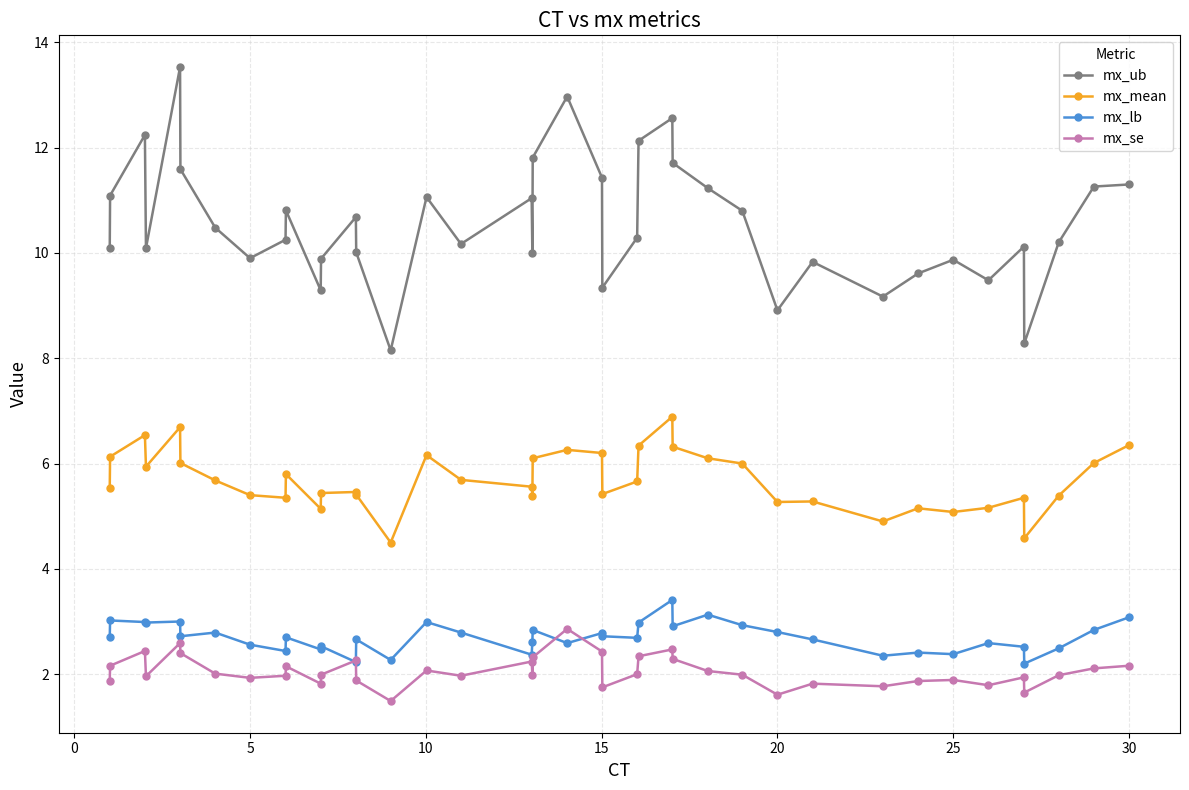

What is the minimum value shown in the chart?

1.5